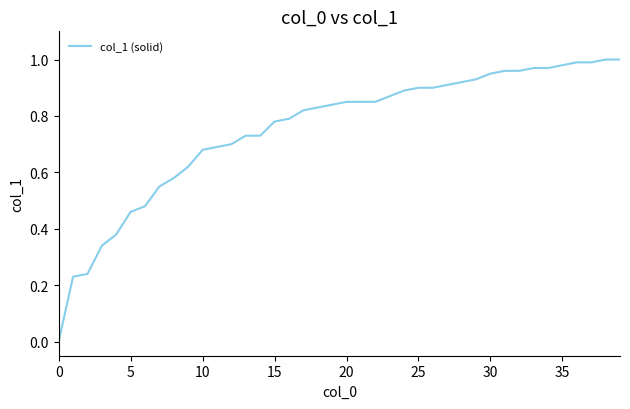

The value at 20 is 0.2. True or false?

False